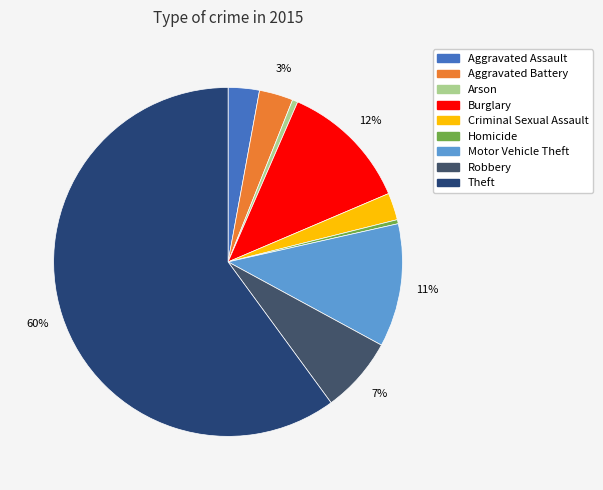

Between Motor Vehicle Theft and Homicide, which is larger?

Motor Vehicle Theft